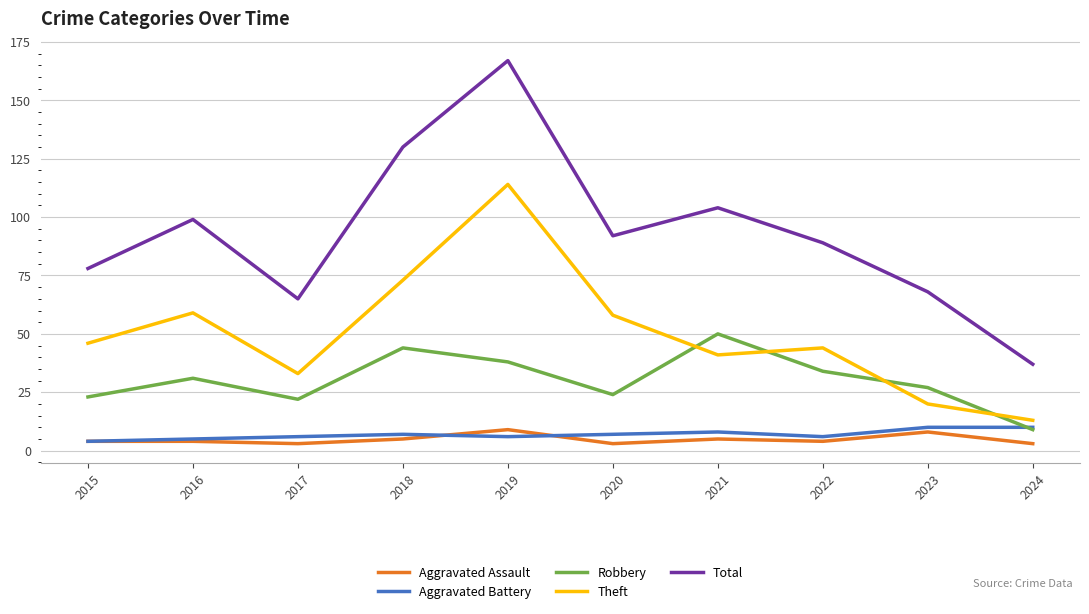

Which series has the largest range (max minus min)?

Total